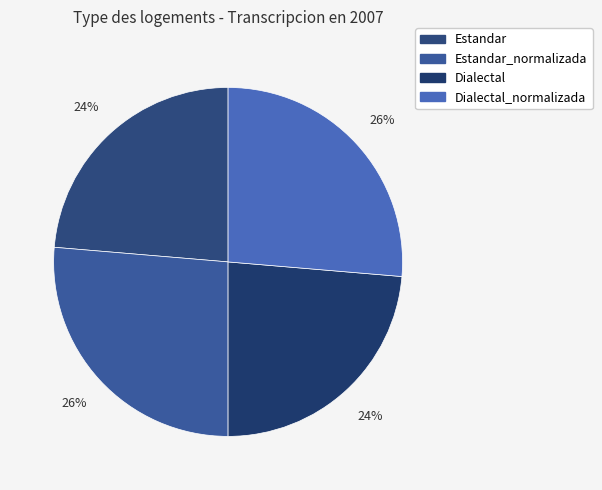

Do Dialectal and Dialectal_normalizada together represent more than half of the pie?

No